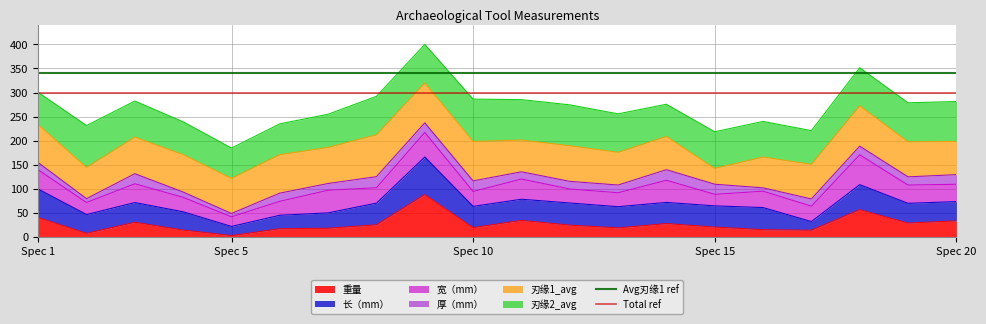

What is the highest value of the Total ref series?

300